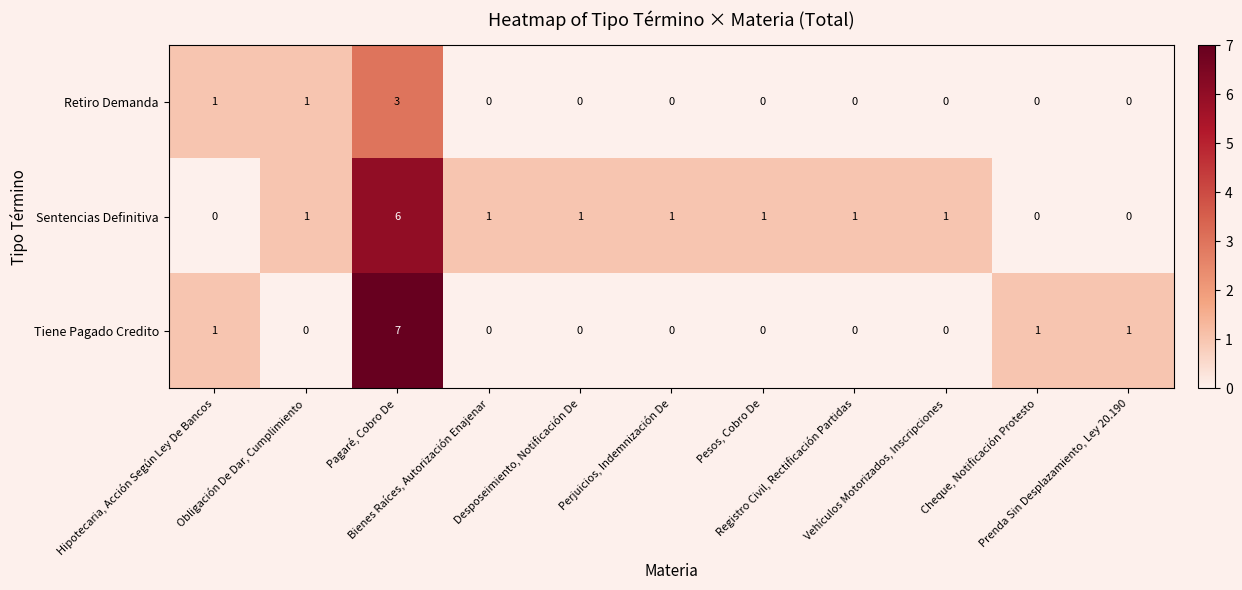

What is the spread (max minus min) of values at Prenda Sin Desplazamiento, Ley 20.190?

1